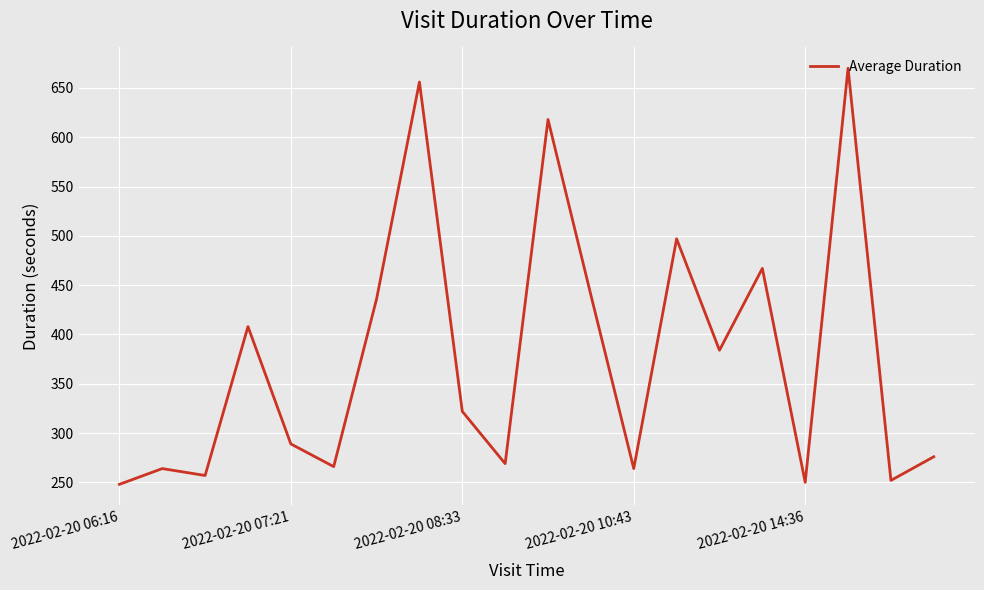

What is the greatest value displayed?

670